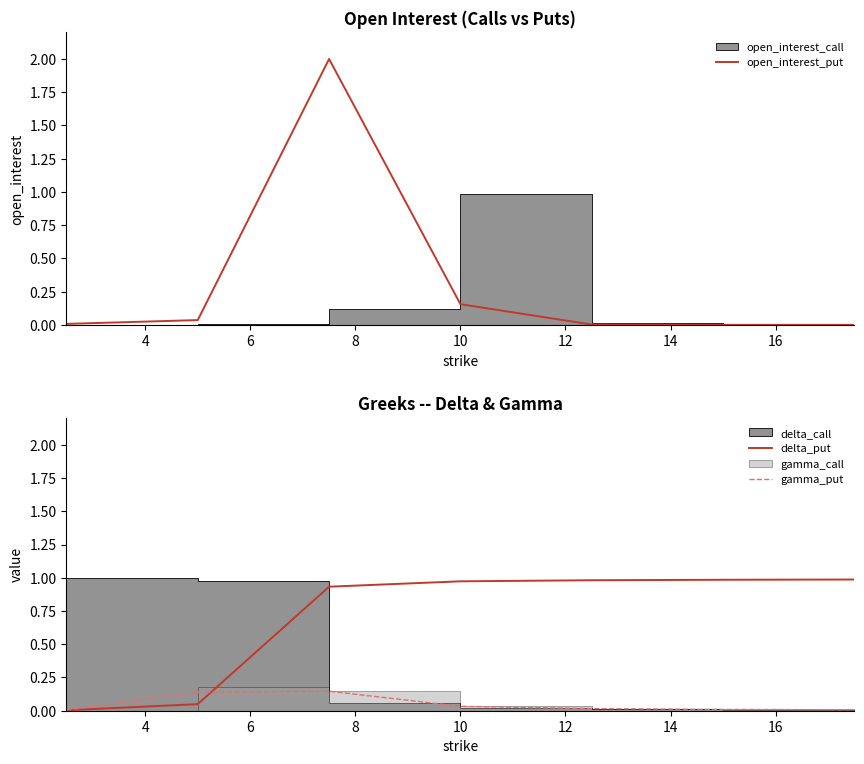

What is the highest value of the open_interest_put series?

2.0